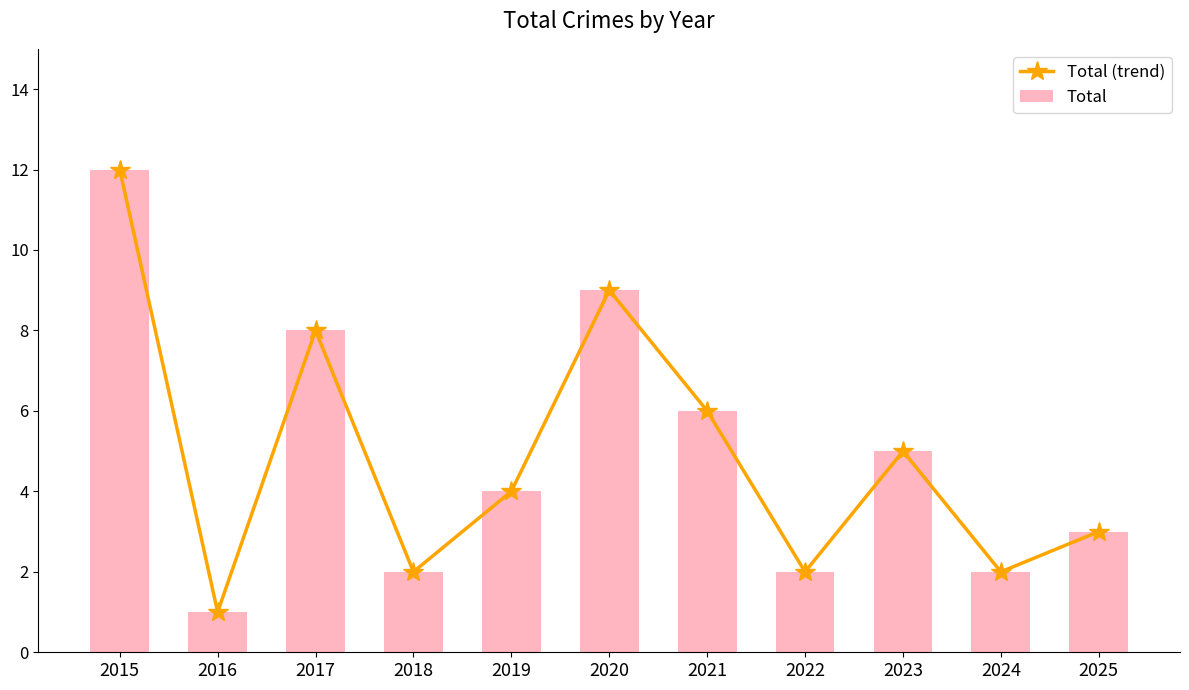

Does the chart contain any negative values?

No